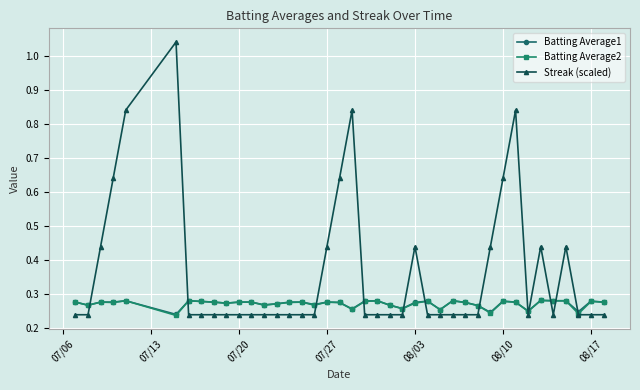

How many Batting Average2 values are between 0 and 1?

40